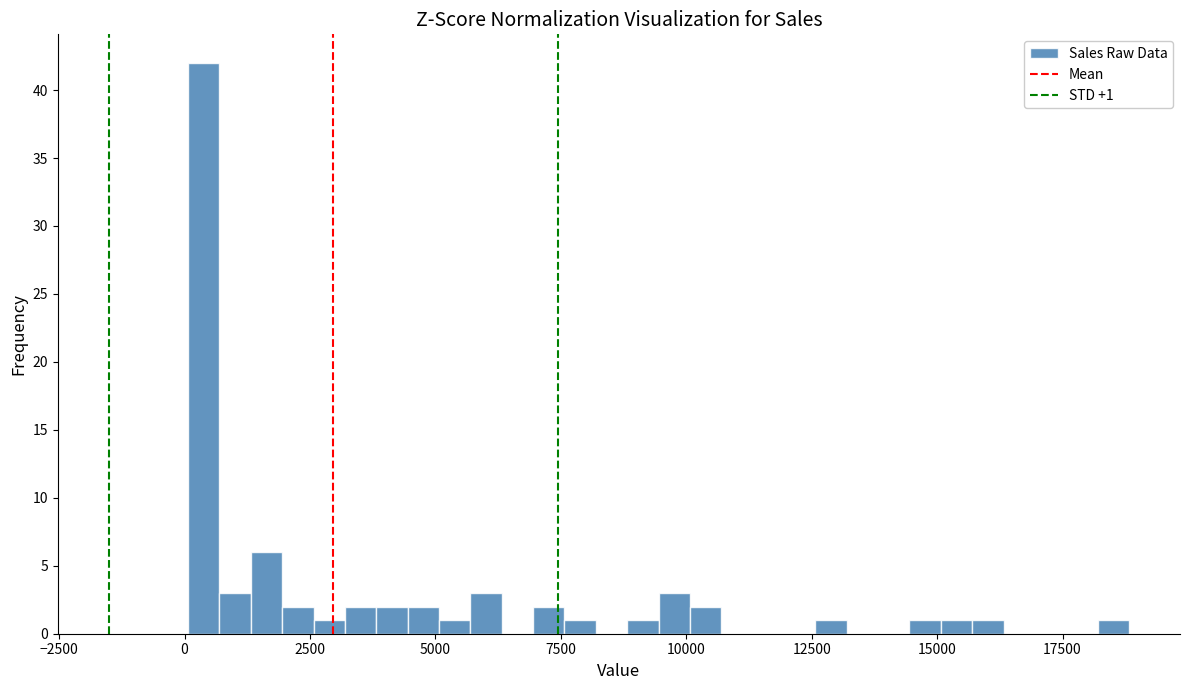

Read against the x-axis, roughly where is the centre of the tallest bar?

500